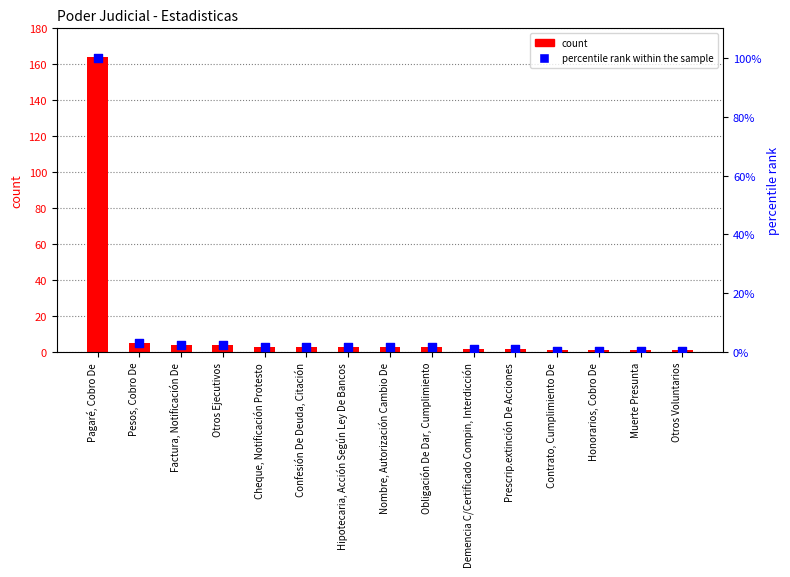

Which series contains the lowest Y value?

percentile rank within the sample